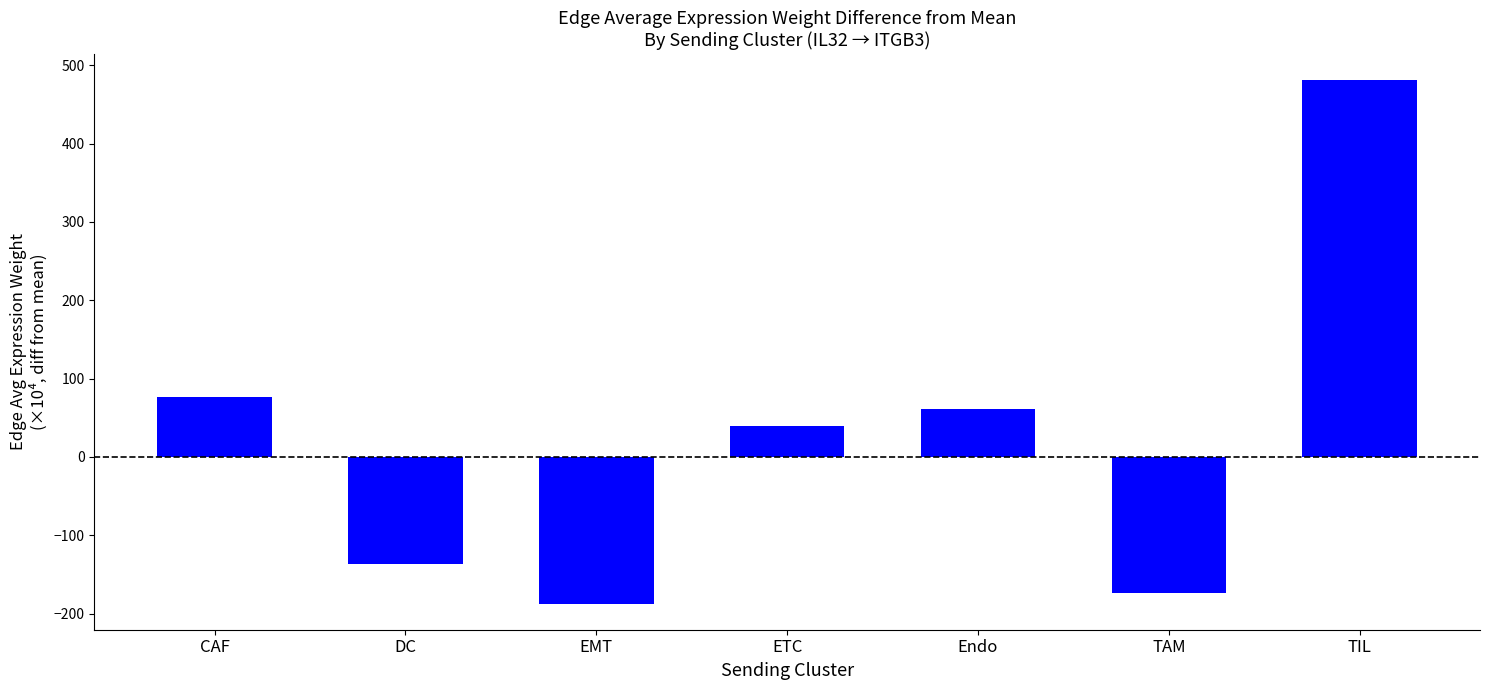

Count the number of data series in this chart.

1